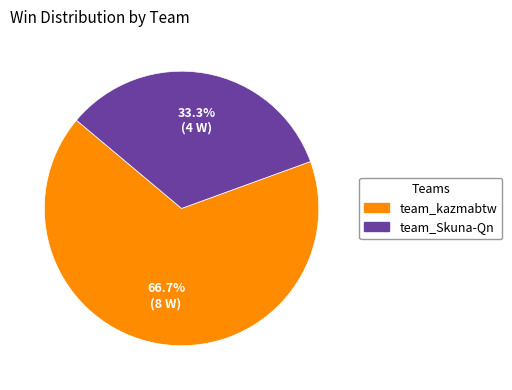

What percentage is the team_kazmabtw slice, to the nearest percent?

67%